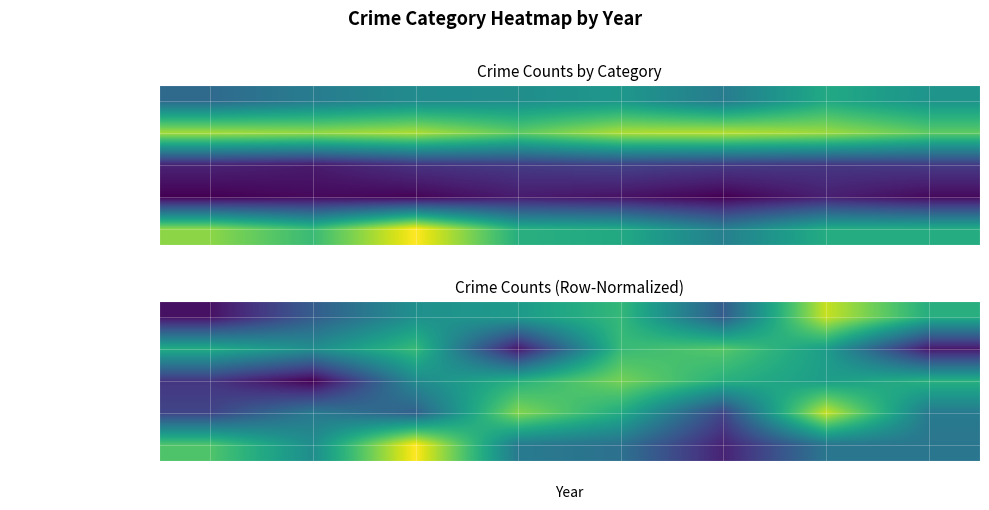

Is the value of Robbery at 2017 greater than the value of Criminal Sexual Assault at 2020?

Yes